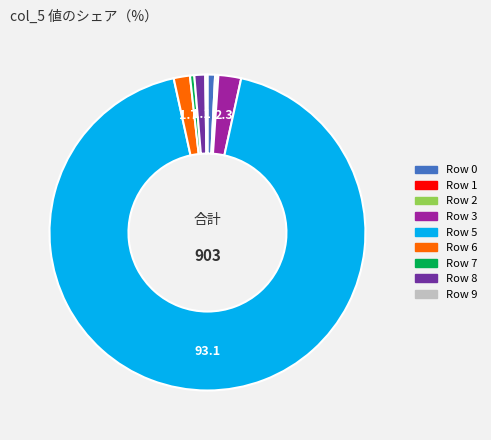

Is there any slice that represents more than half of the pie?

Yes